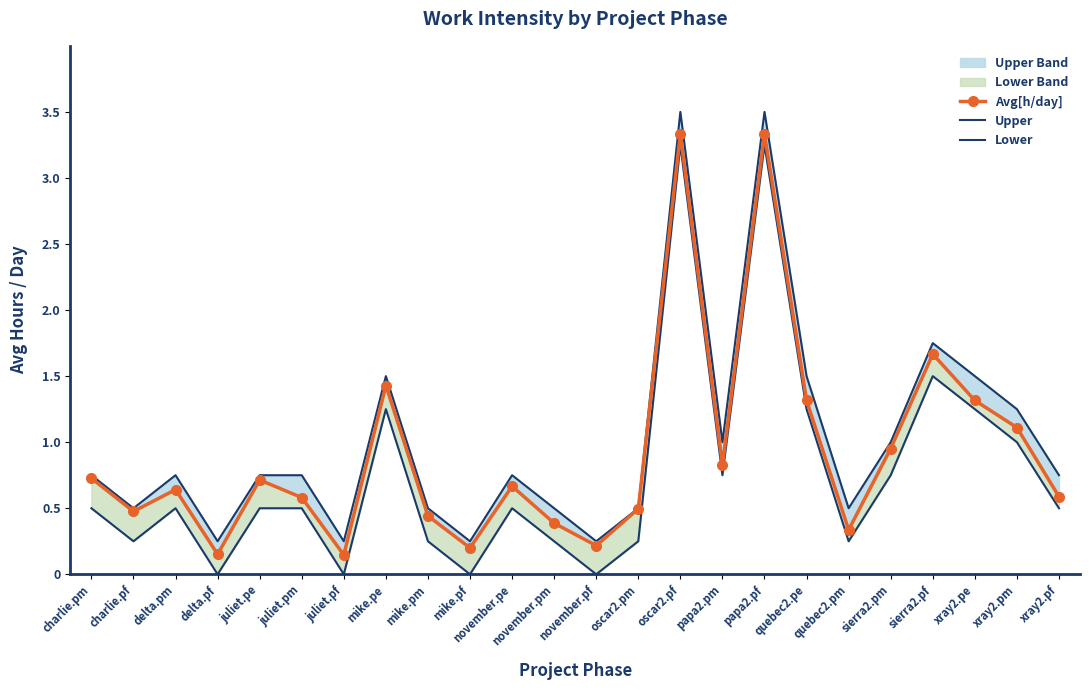

What is the value of the Upper point at the 15th from the left?

3.5